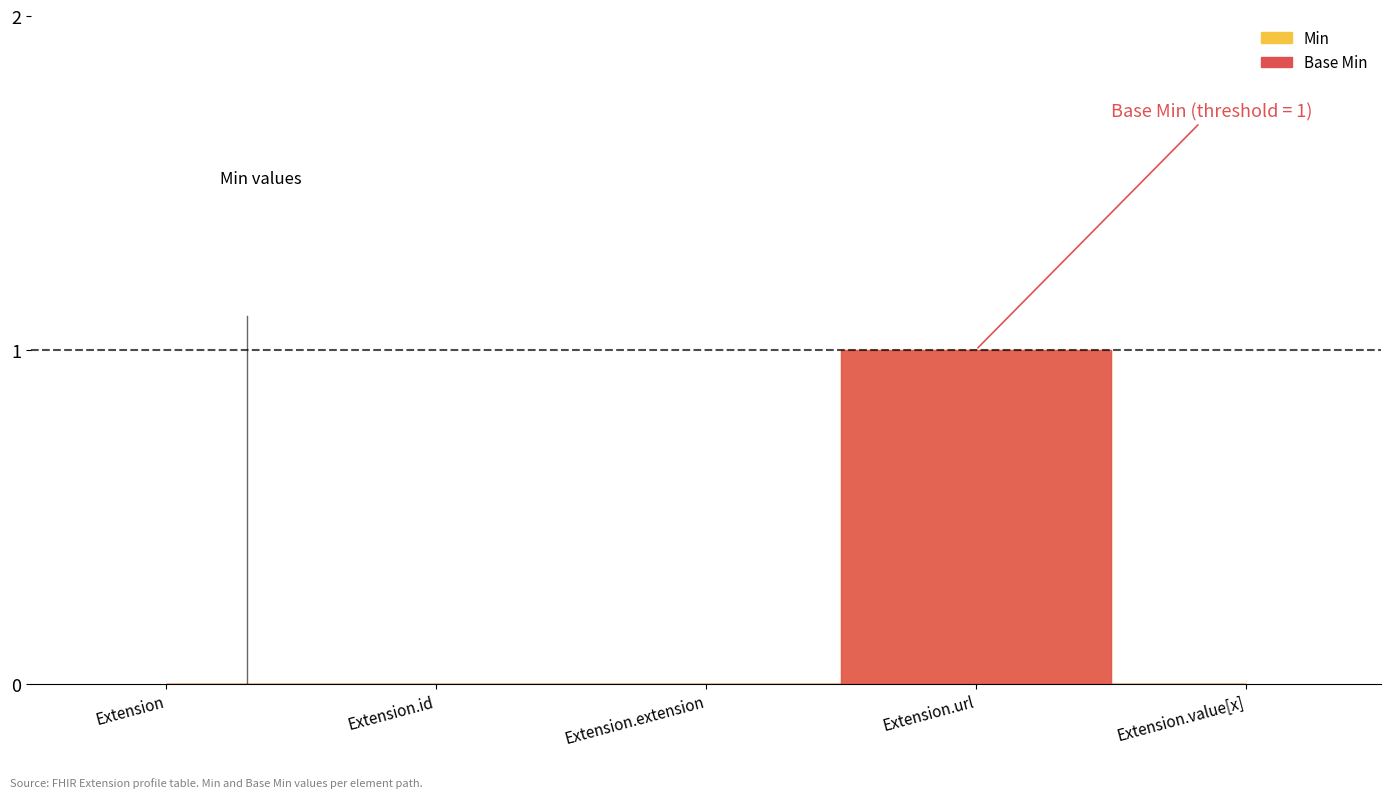

What is the label of the 3rd point from the right?

Extension.extension